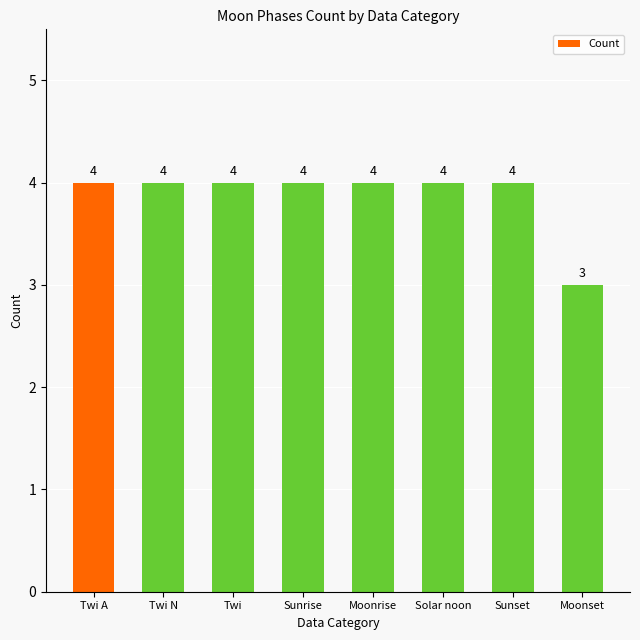

Reading left to right, transcribe all the data shown in this chart.

Twi A=4	Twi N=4	Twi=4	Sunrise=4	Moonrise=4	Solar noon=4	Sunset=4	Moonset=3